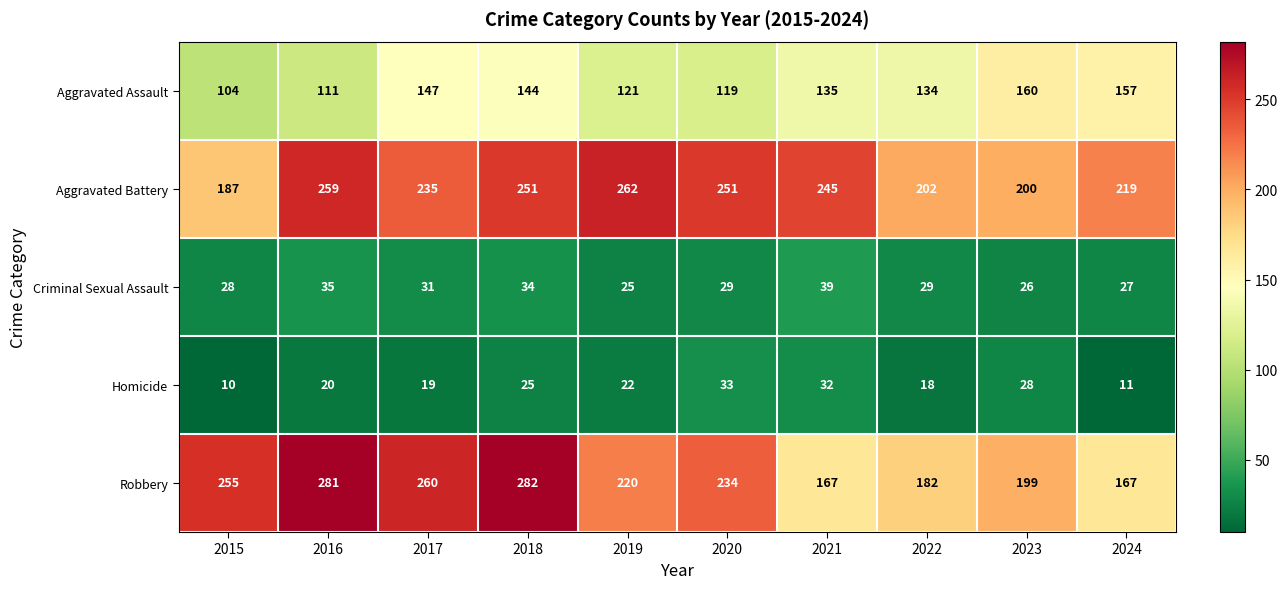

What is the minimum value shown in the chart?

10